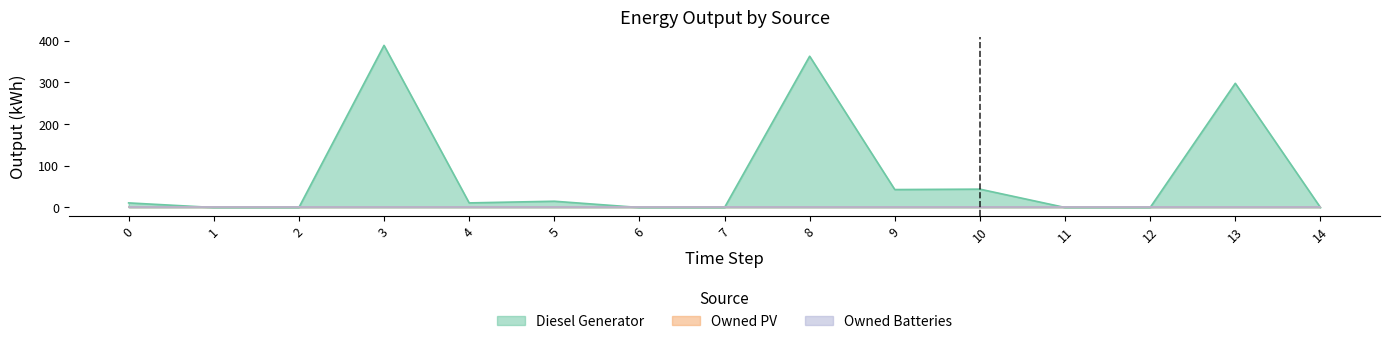

True or false: Owned Batteries and Owned PV intersect in this chart.

False